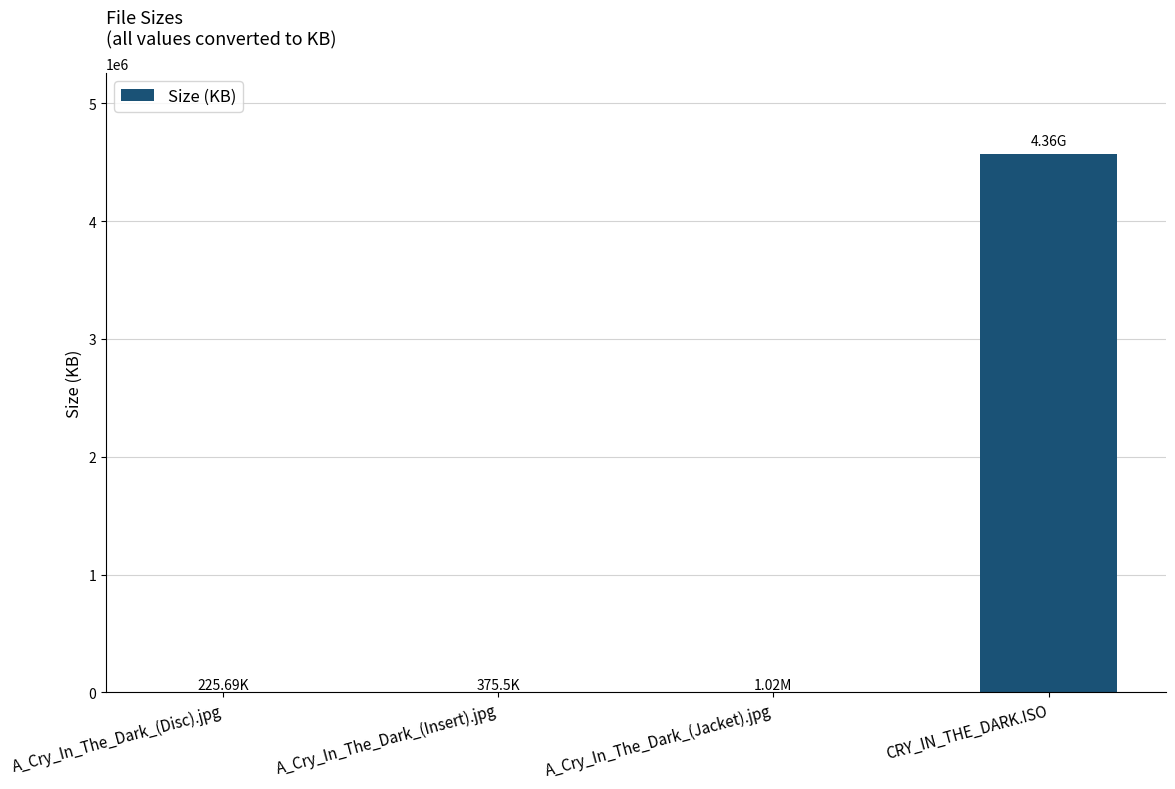

True or false: the data shows 1044.5 at A_Cry_In_The_Dark_(Jacket).jpg.

True